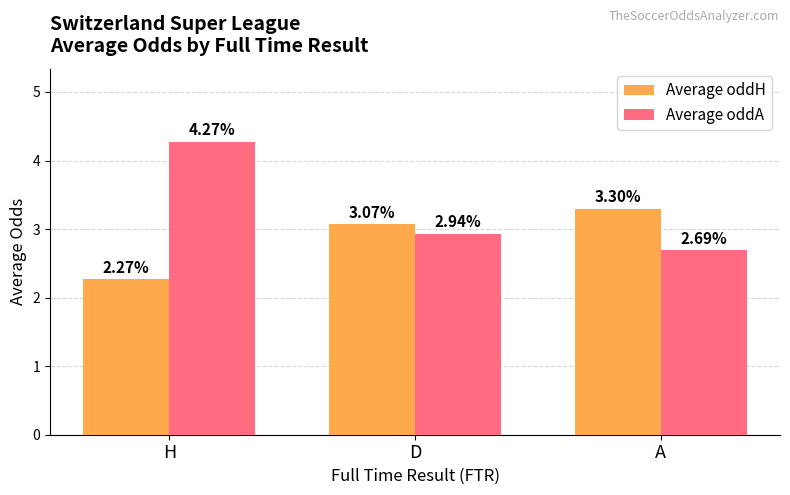

Count the Average oddA values in the range 2 to 4.

2